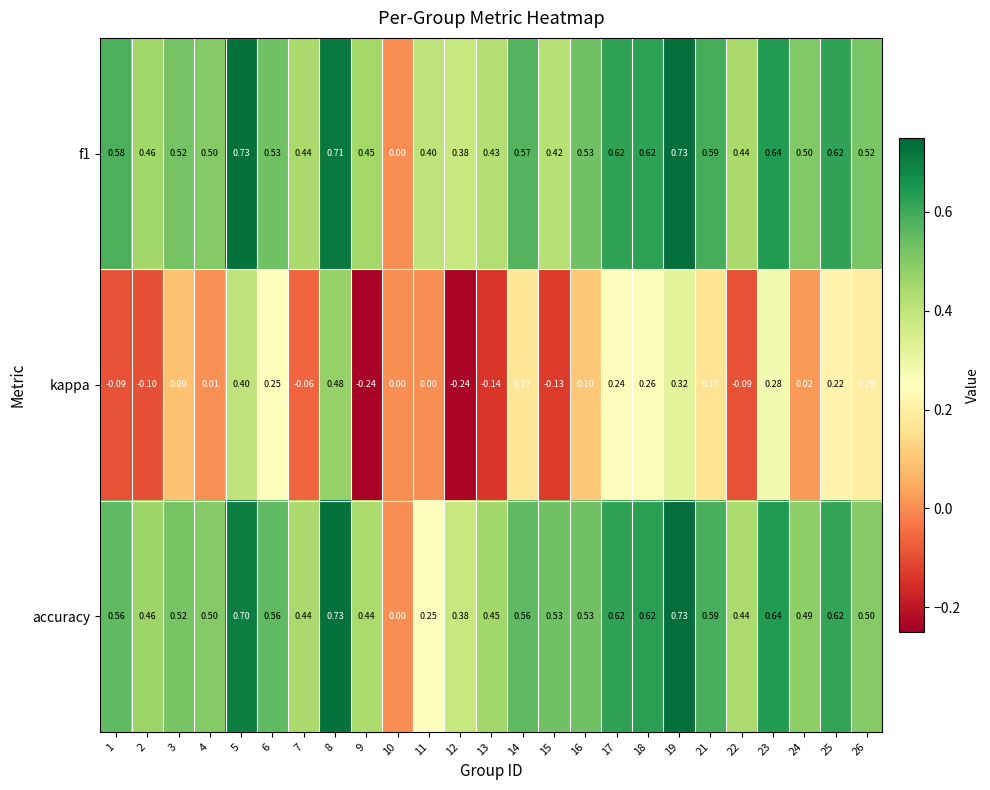

Which series changed the most between 25 and 26?

accuracy